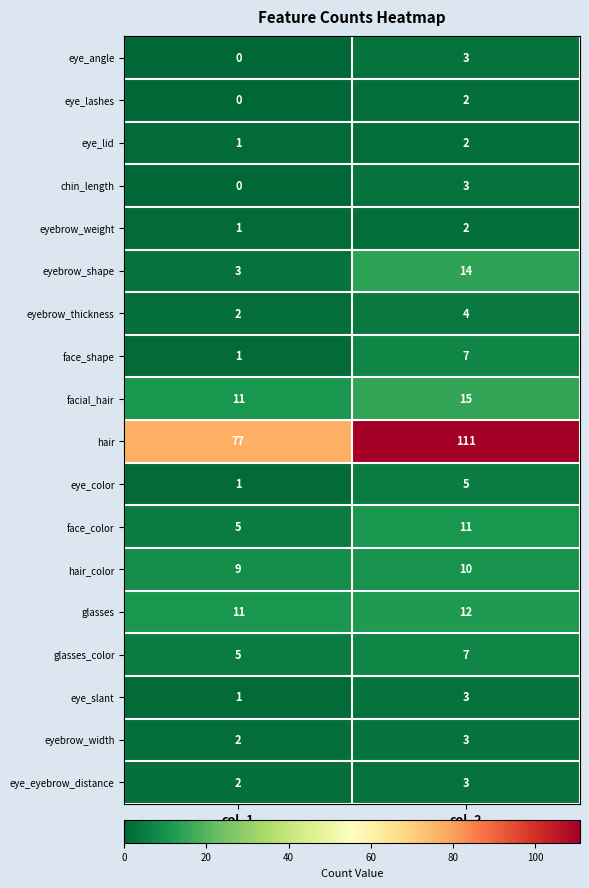

What is the approximate value of glasses_color at col_2?

7